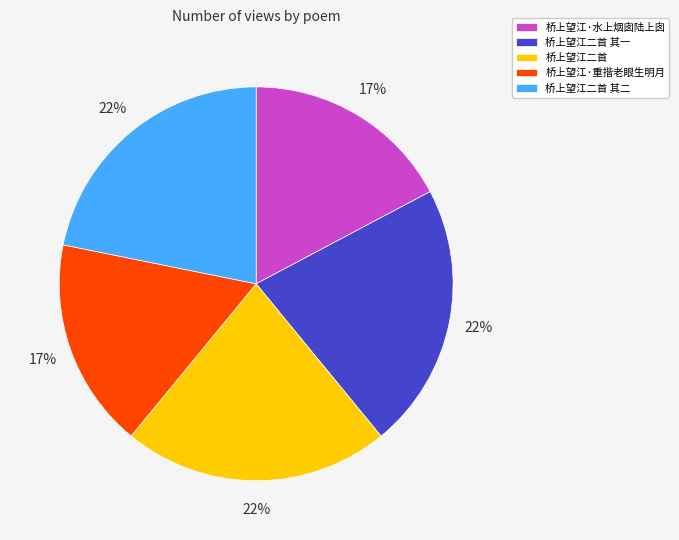

To the nearest percent, what is the average slice percentage?

20%